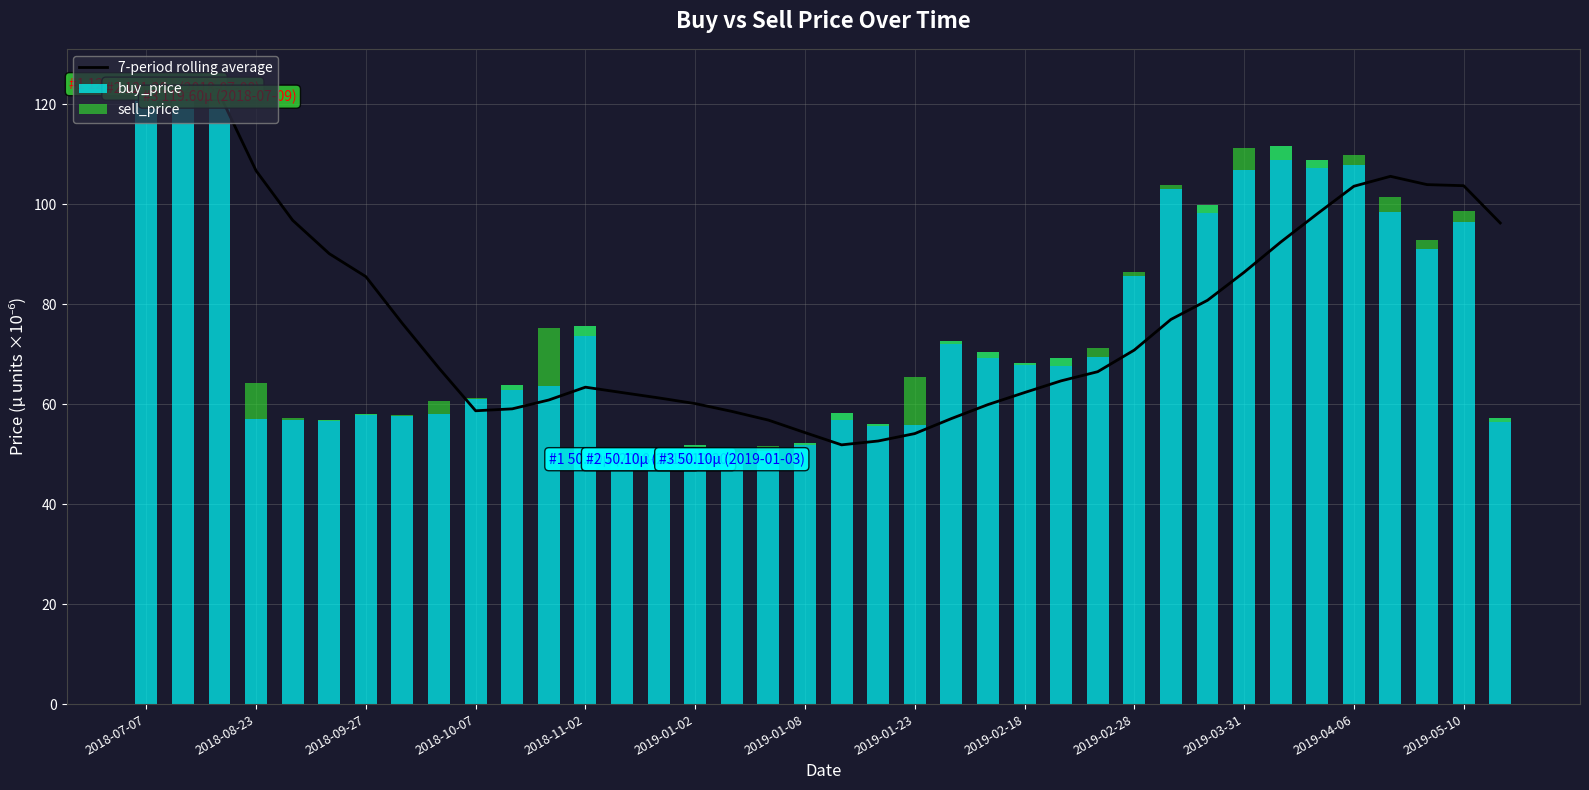

What is the minimum value for 7-period rolling average?

51.8